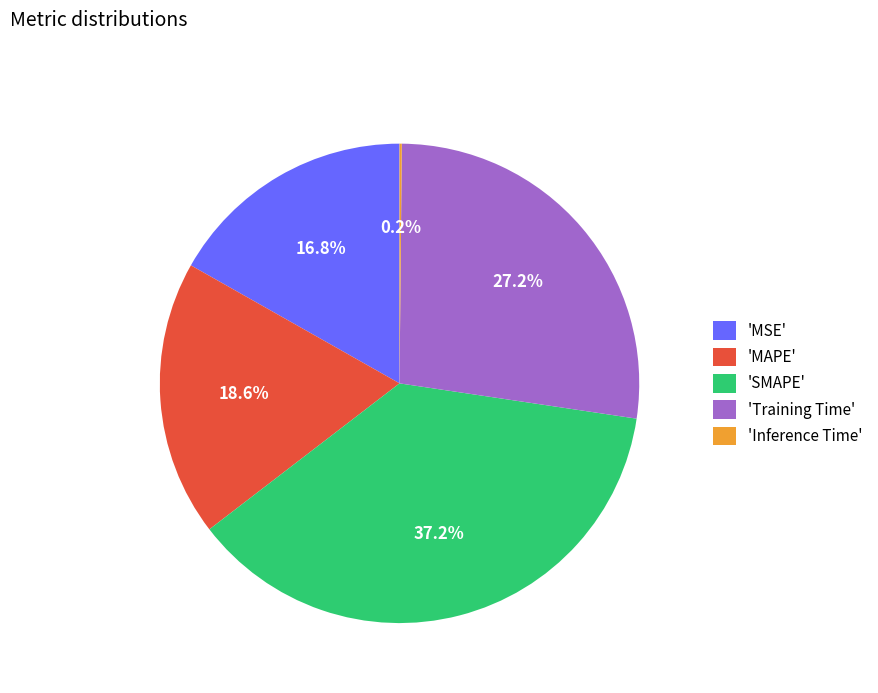

Which has a higher value, 'SMAPE' or 'MAPE'?

'SMAPE'